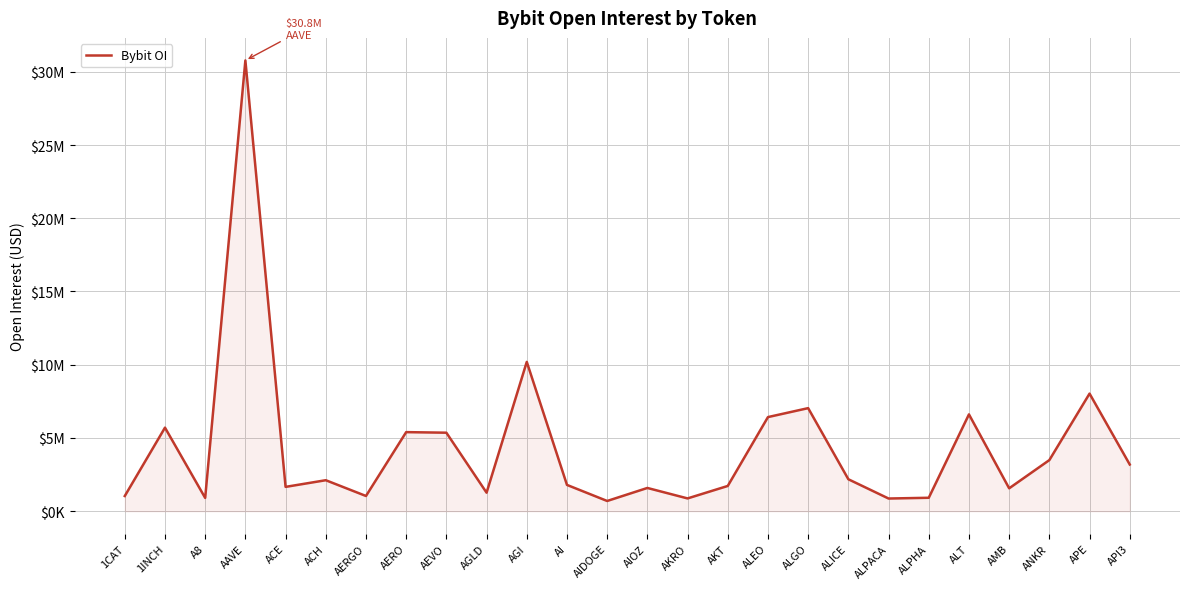

What is the difference between the values at A8 and ACE?

754010